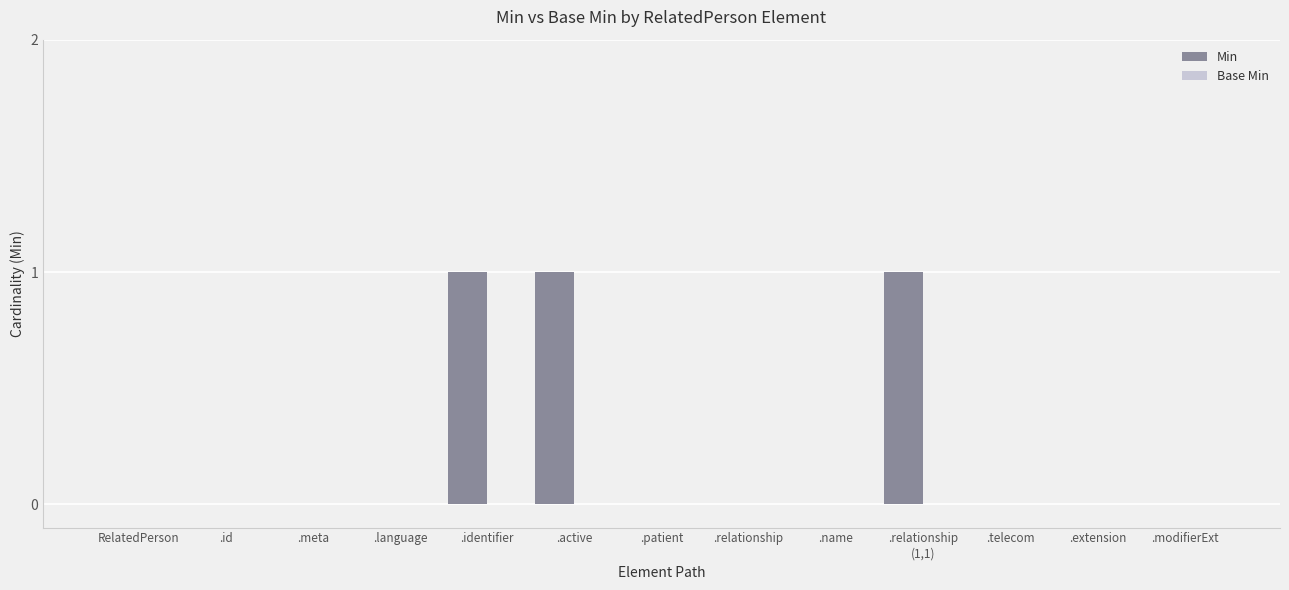

The value at .extension is 0. True or false?

True